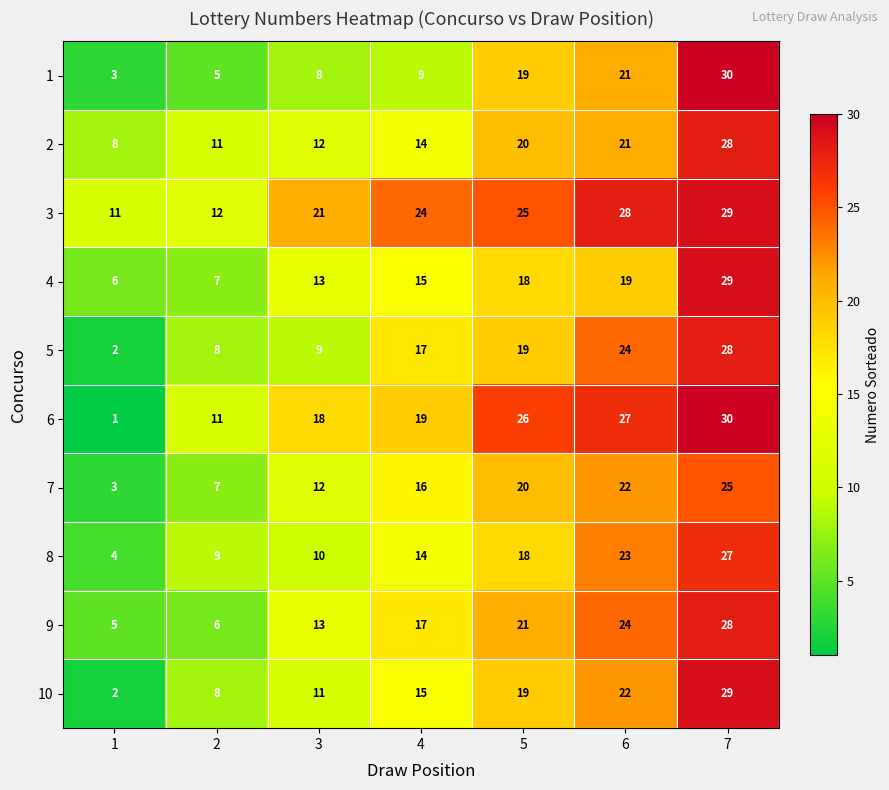

What is the average value of the 5 series?

15